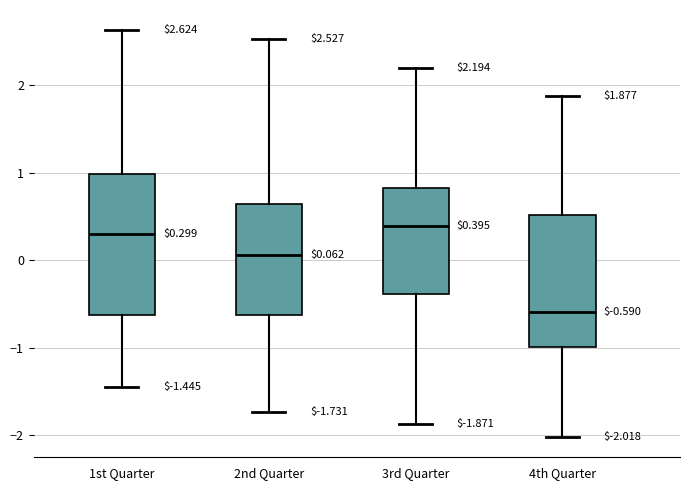

Comparing the boxes themselves (not the whiskers), which one is the tallest?

1st Quarter